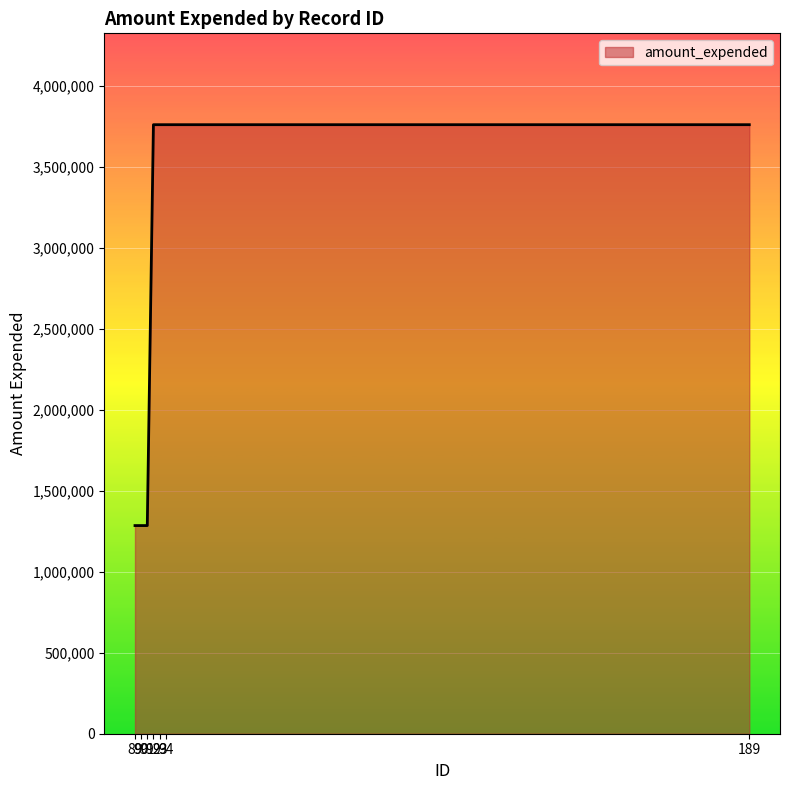

What is the average value?

2699574